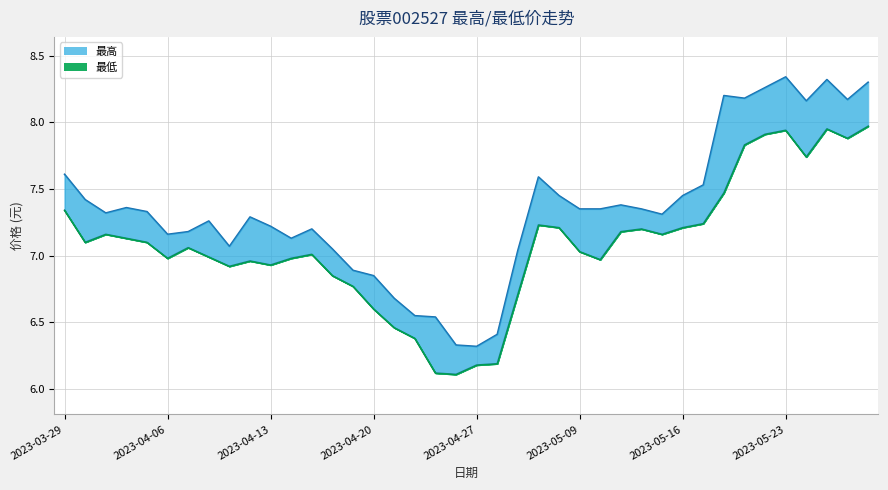

At which label does 最低 first exceed 7?

2023-03-29